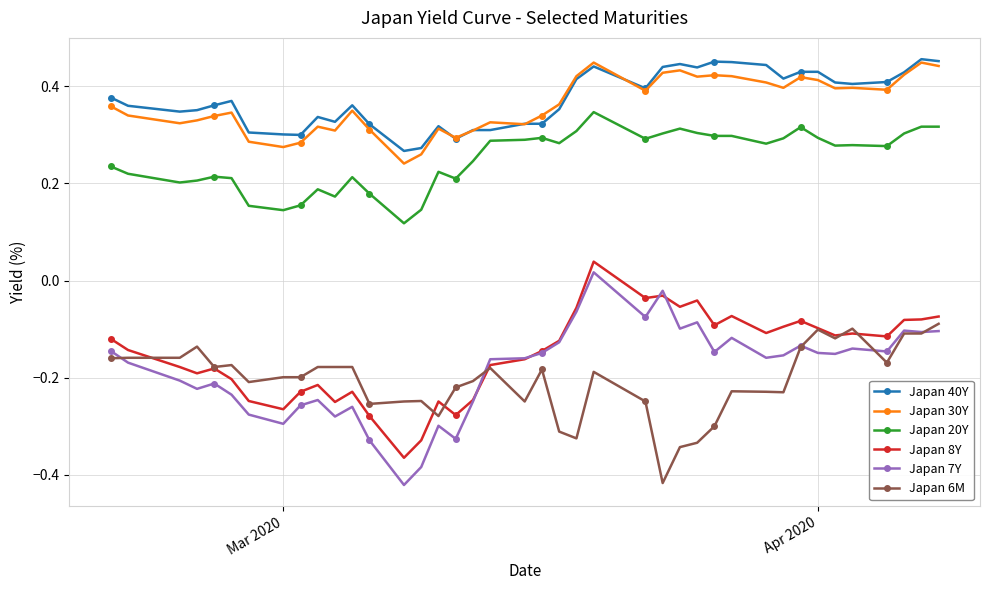

True or false: Japan 20Y and Japan 6M intersect in this chart.

False